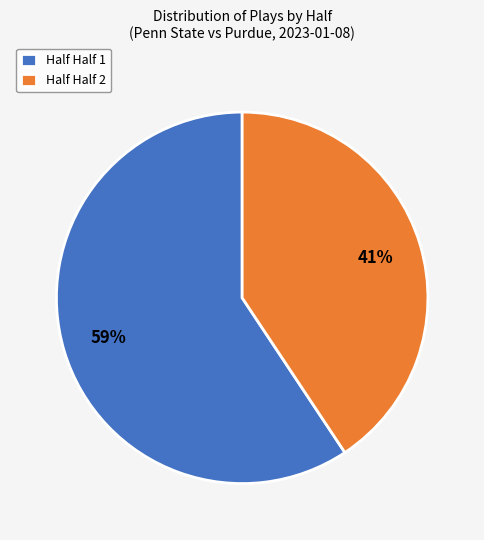

What is the smallest slice in the pie chart?

Half Half 2